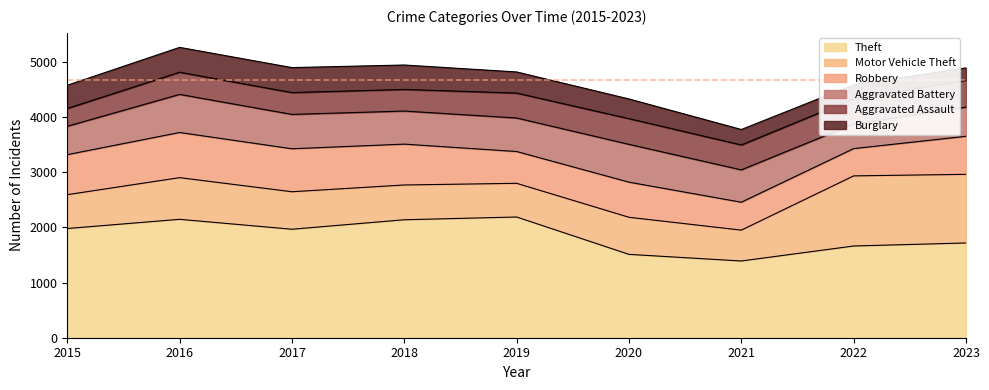

Does the chart display data point markers on the line(s)?

No